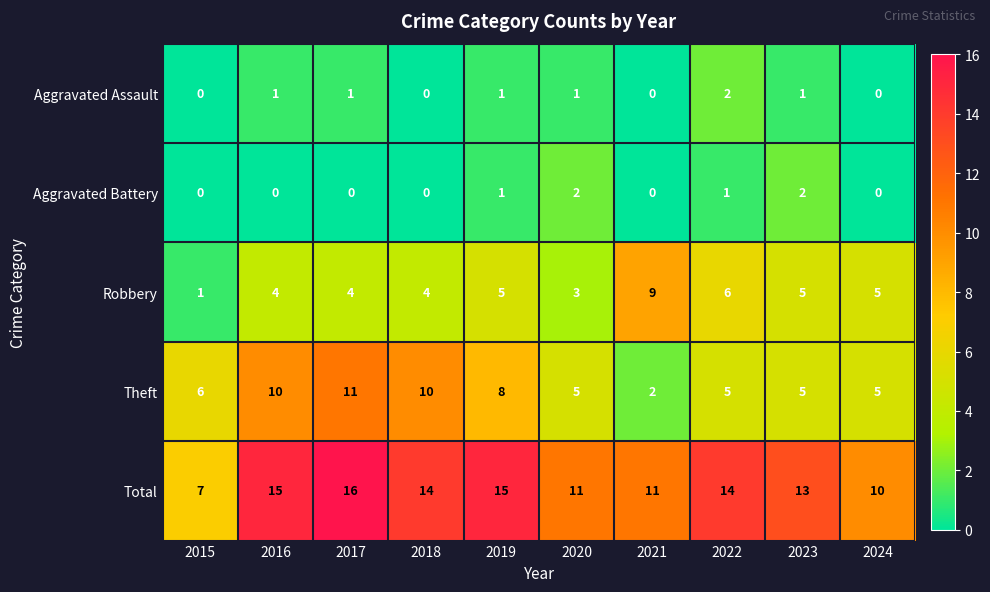

Which series changed the most between 2017 and 2019?

Theft